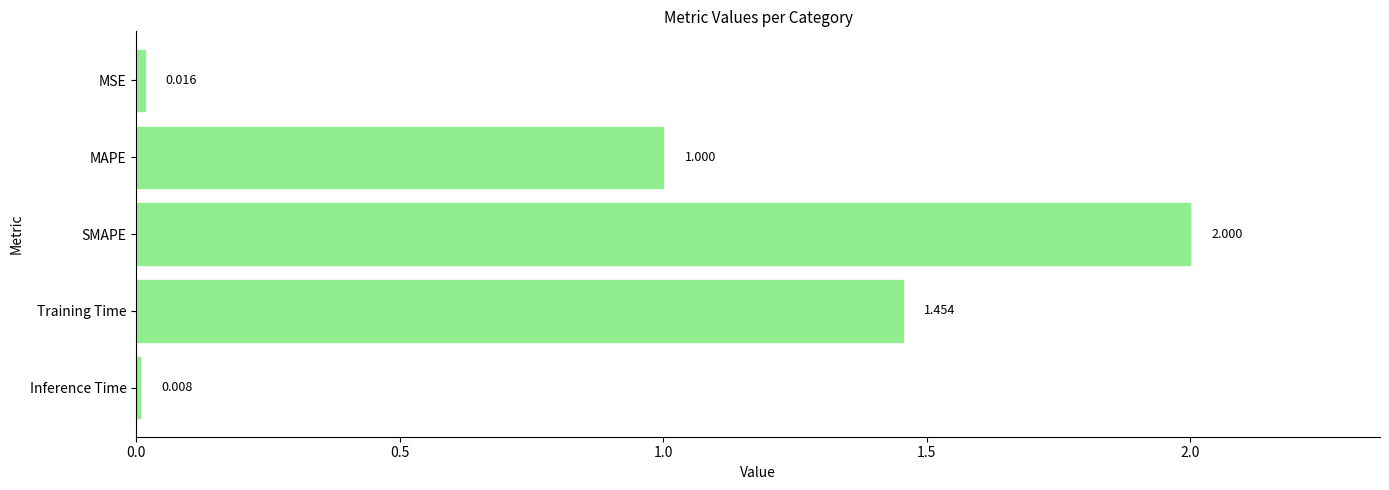

What is the label of the 2nd bar from the bottom?

Training Time